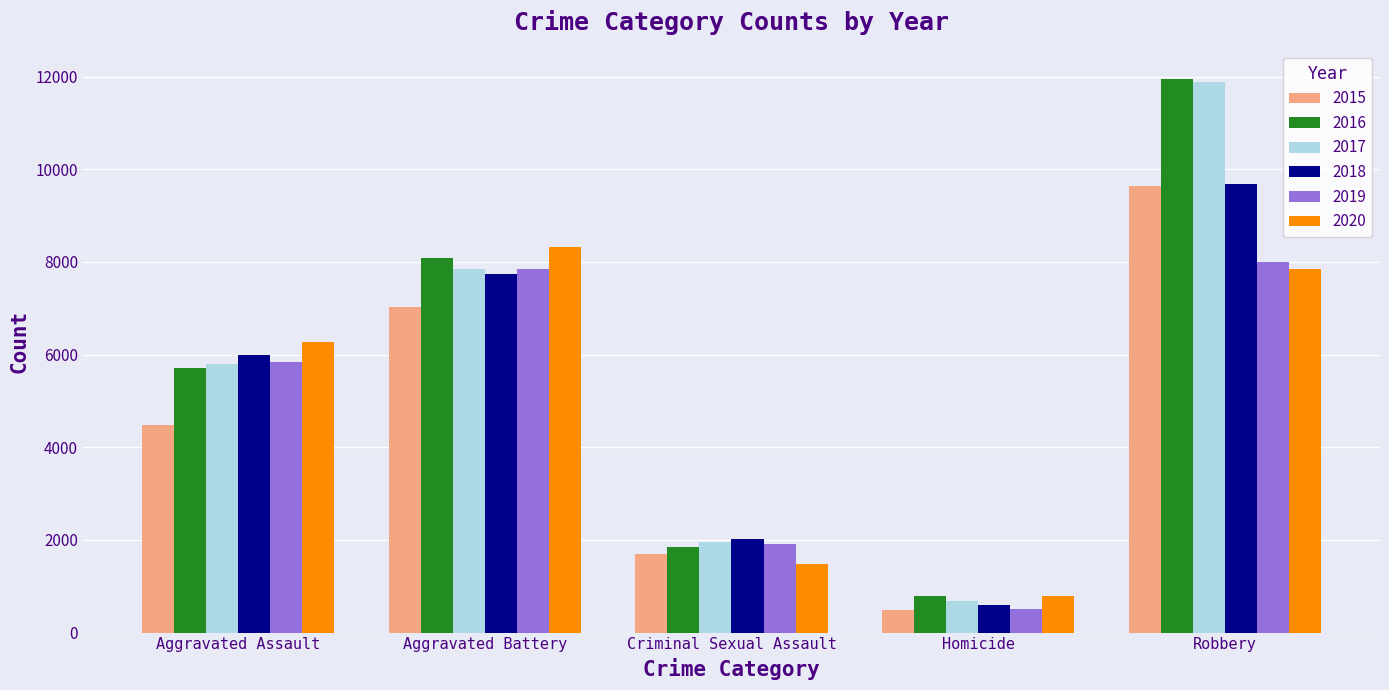

Which series has the largest range (max minus min)?

2017